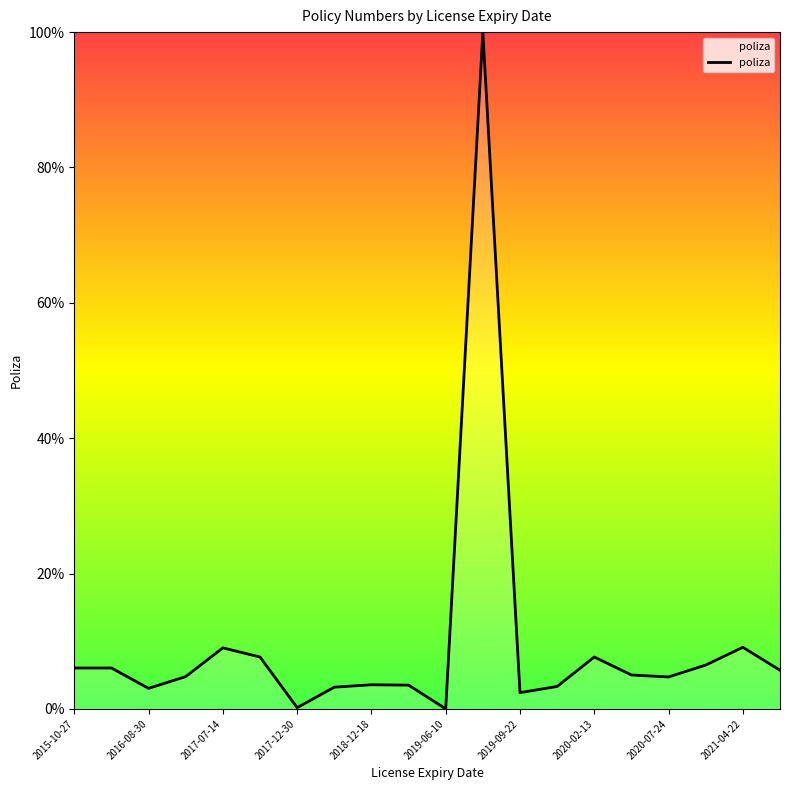

What is the greatest value displayed?

100.0